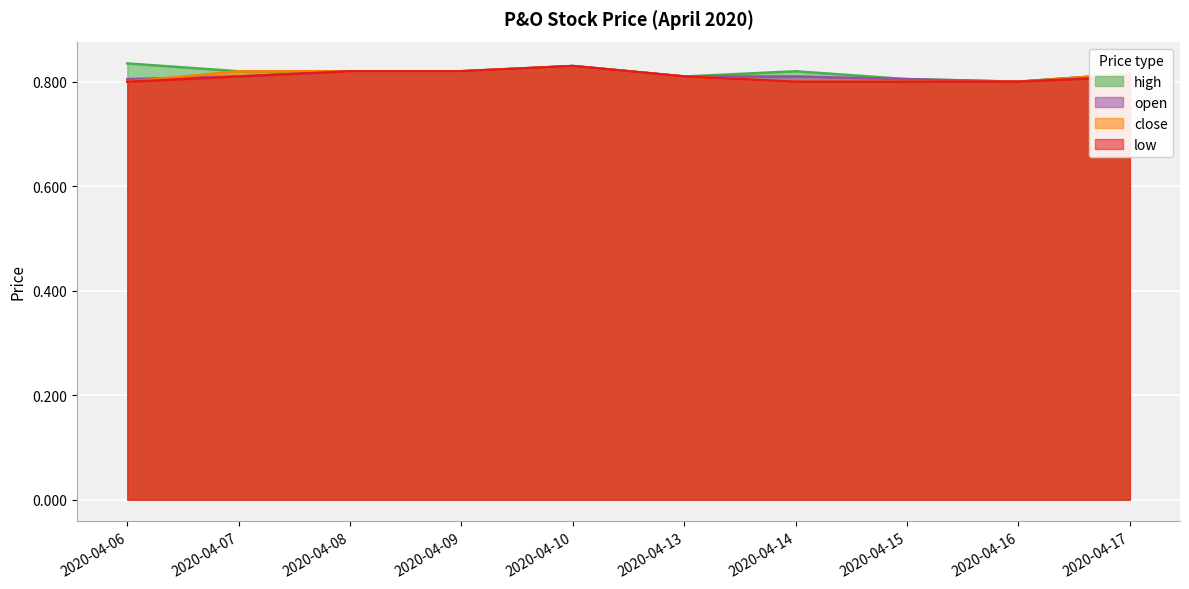

At which category is the sum across all series the highest?

2020-04-10